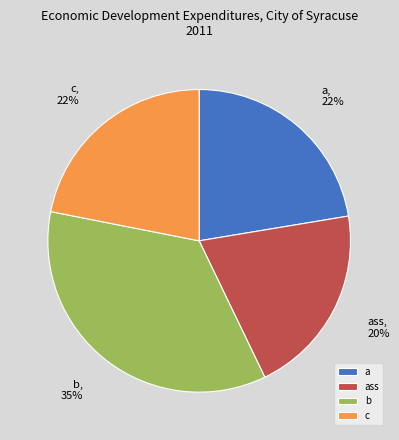

To the nearest percent, what percentage of the pie is b?

35%